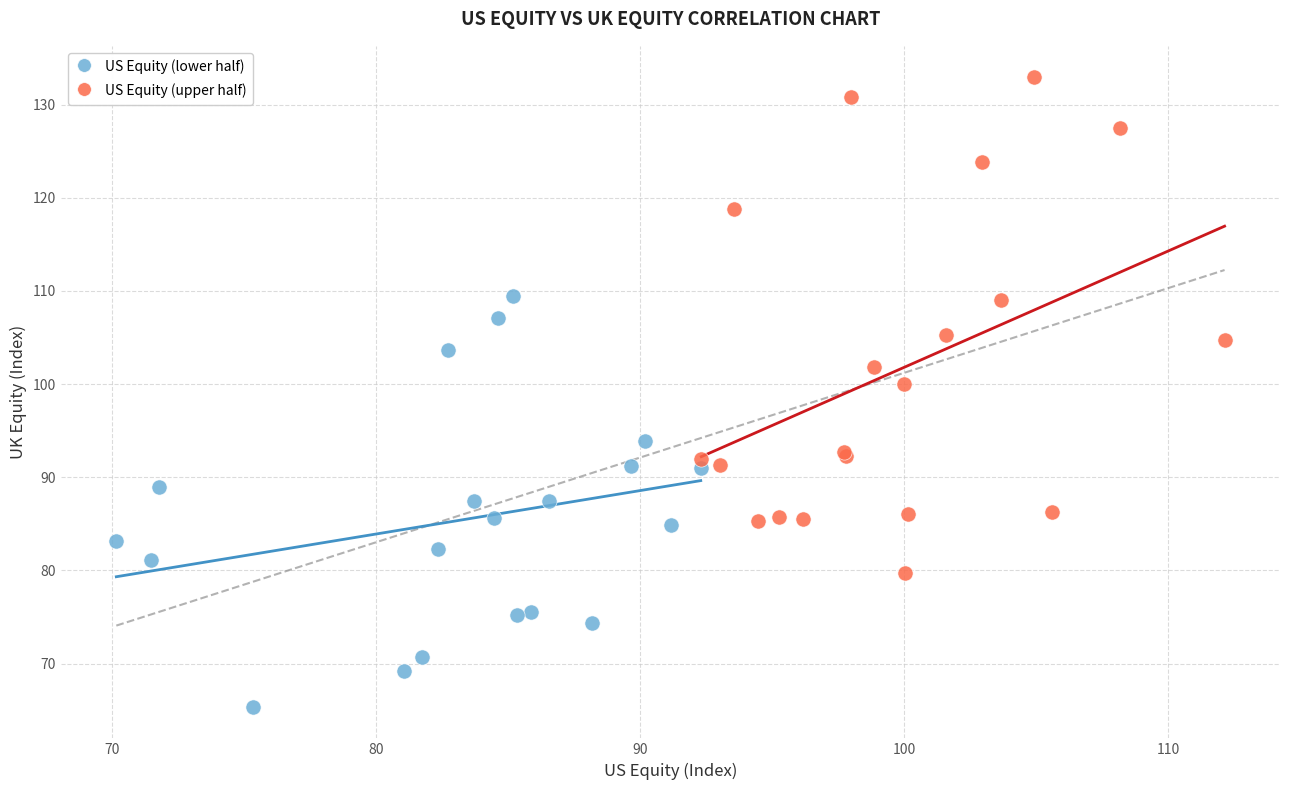

Which series reaches the minimum Y coordinate?

US Equity (lower half)